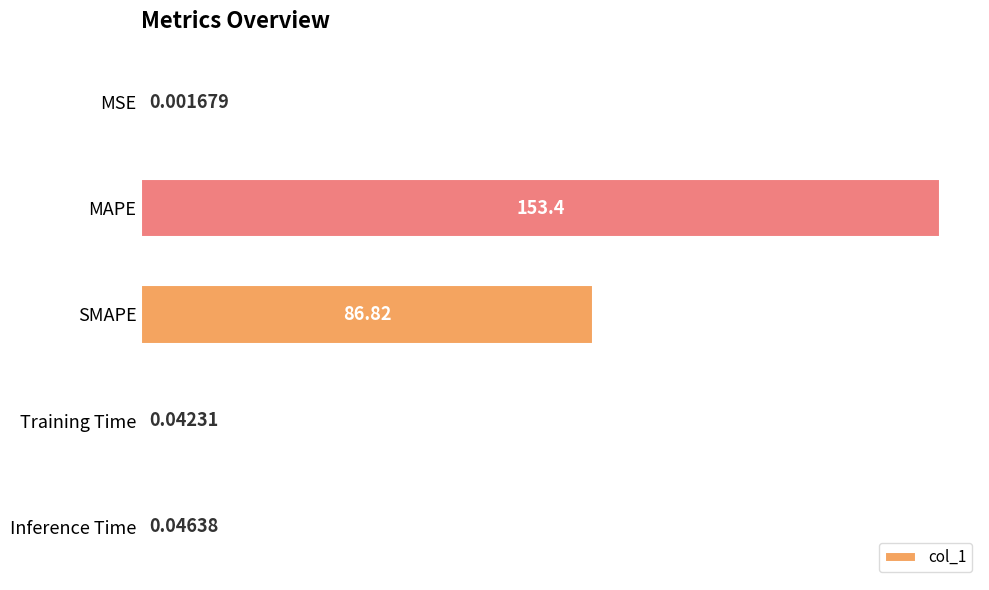

What is the sum of the values at MAPE and Training Time?

153.4